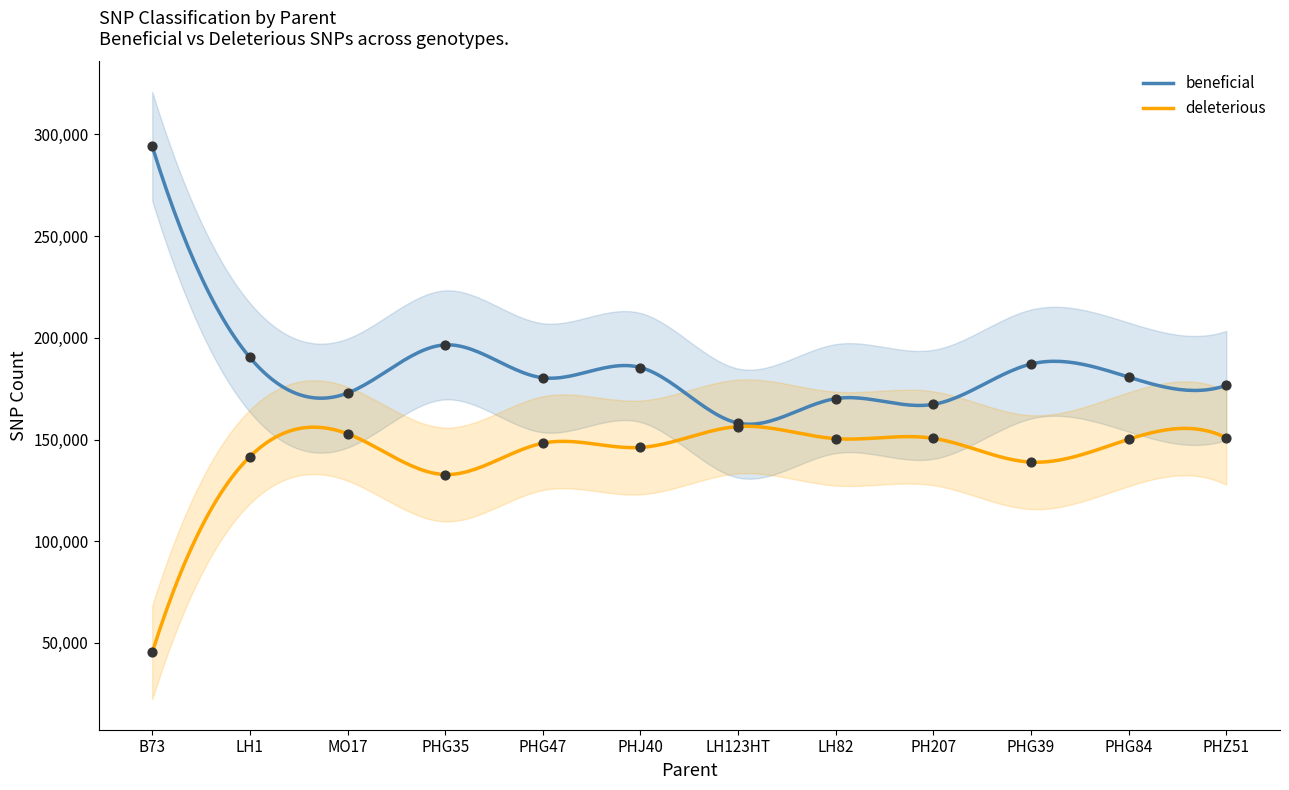

Which series reaches the maximum Y coordinate?

beneficial